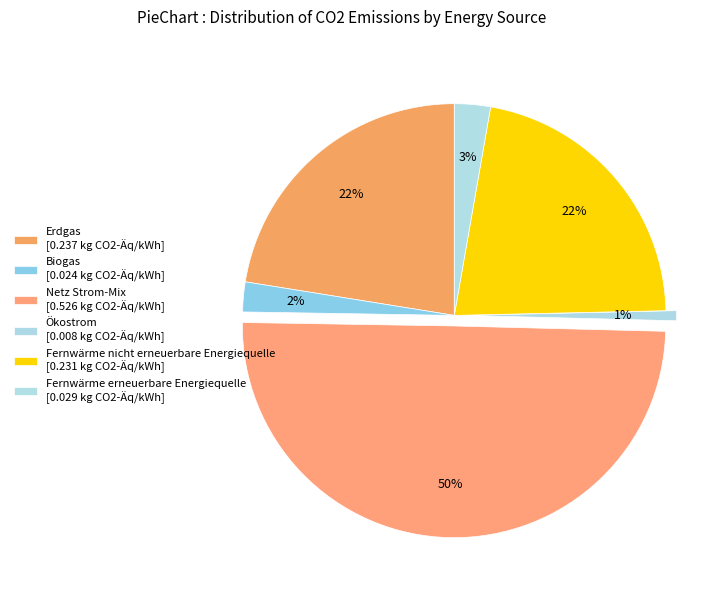

True or false: Erdgas accounts for 37% of the total.

False